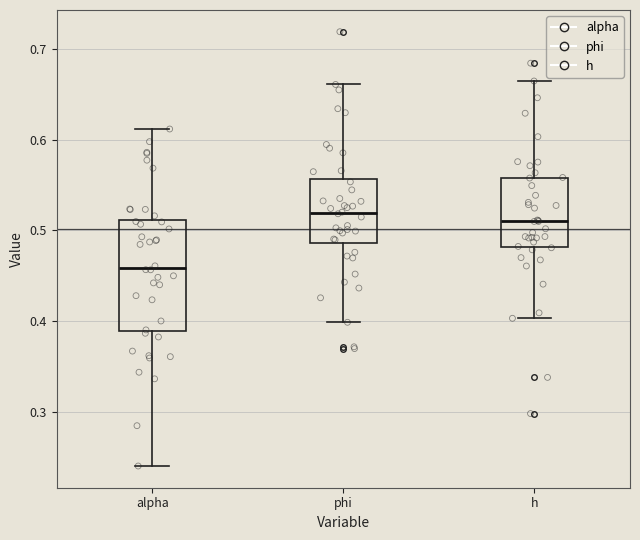

Where does the lower whisker of the box for alpha end on the y-axis? The values are not printed on the chart, so give them approximately, as read against the axis.

0.24